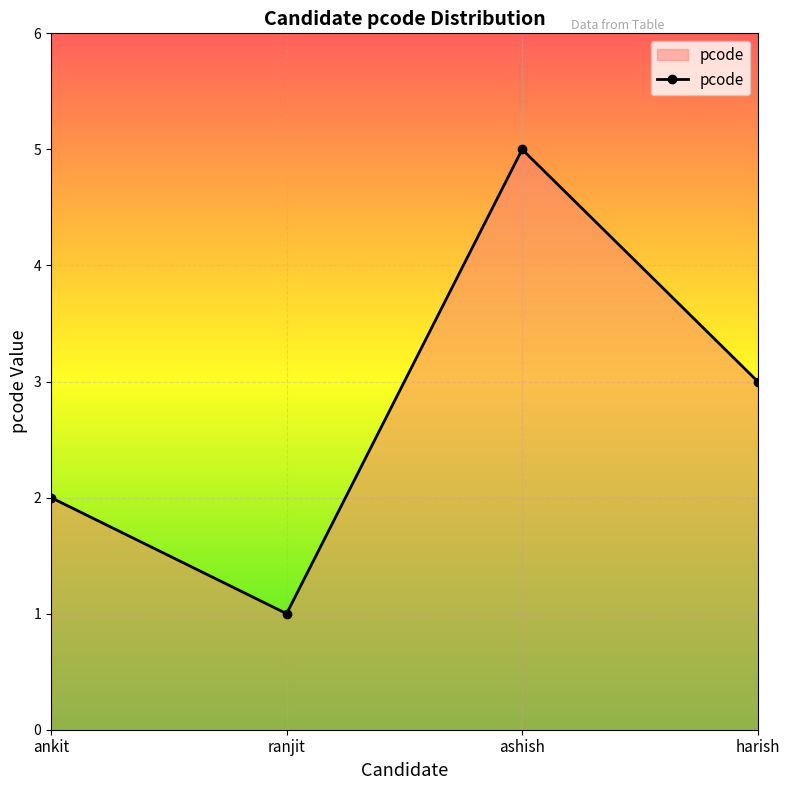

The value at ranjit is 1. True or false?

True